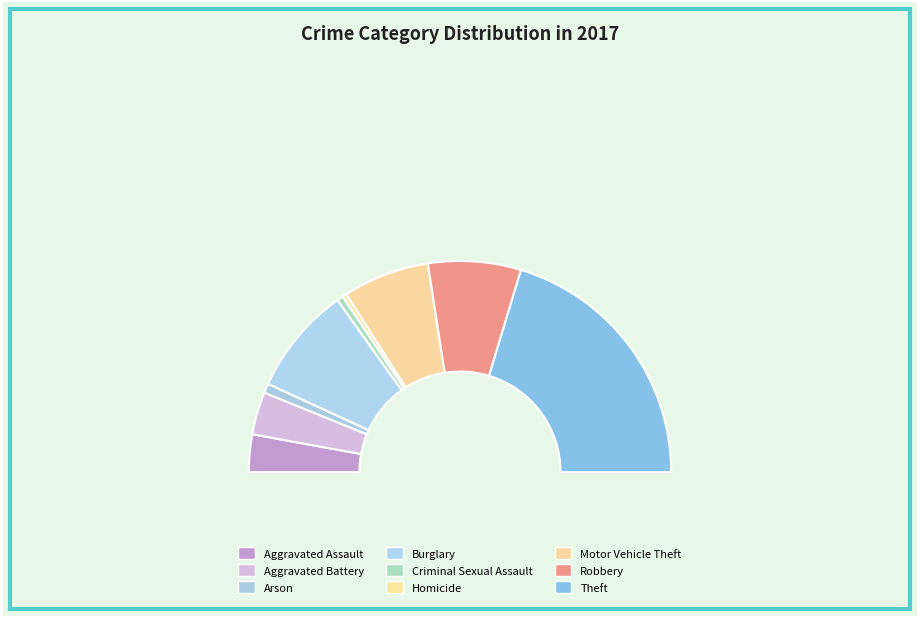

Which slice is the largest?

Theft